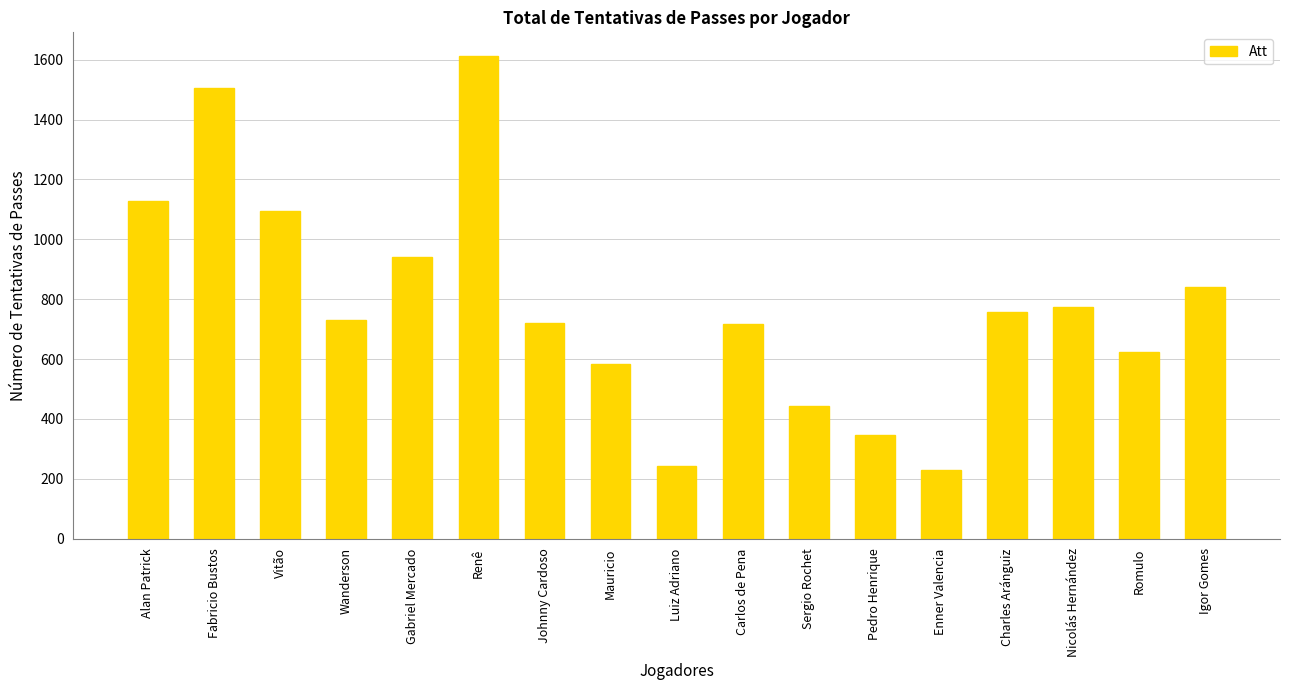

Which category has the highest value across all series?

Renê